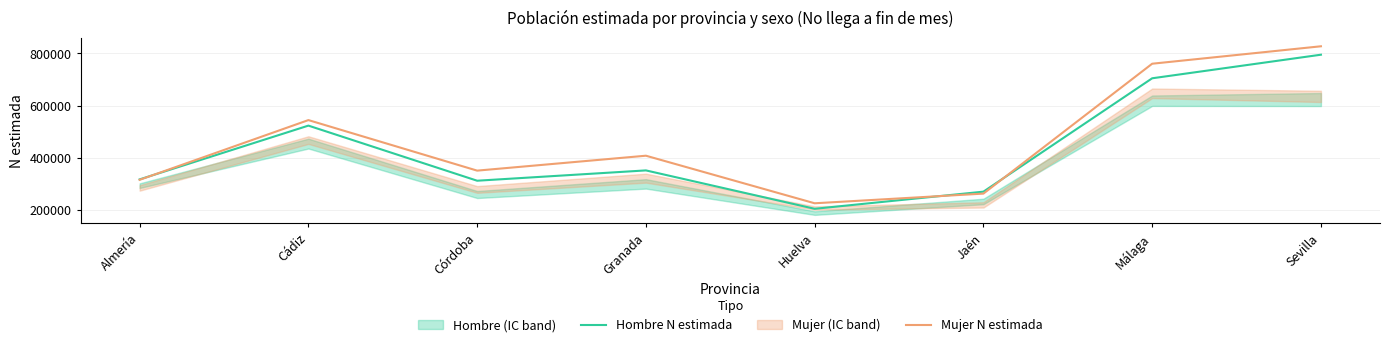

At which category does Mujer N estimada reach its first local valley?

Córdoba